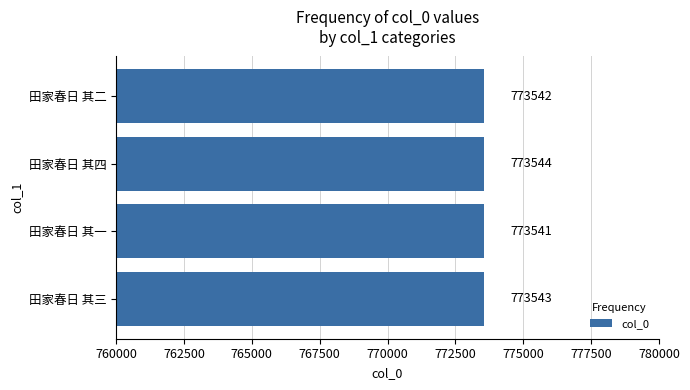

Is it true that the value at 田家春日 其二 is 275509?

False